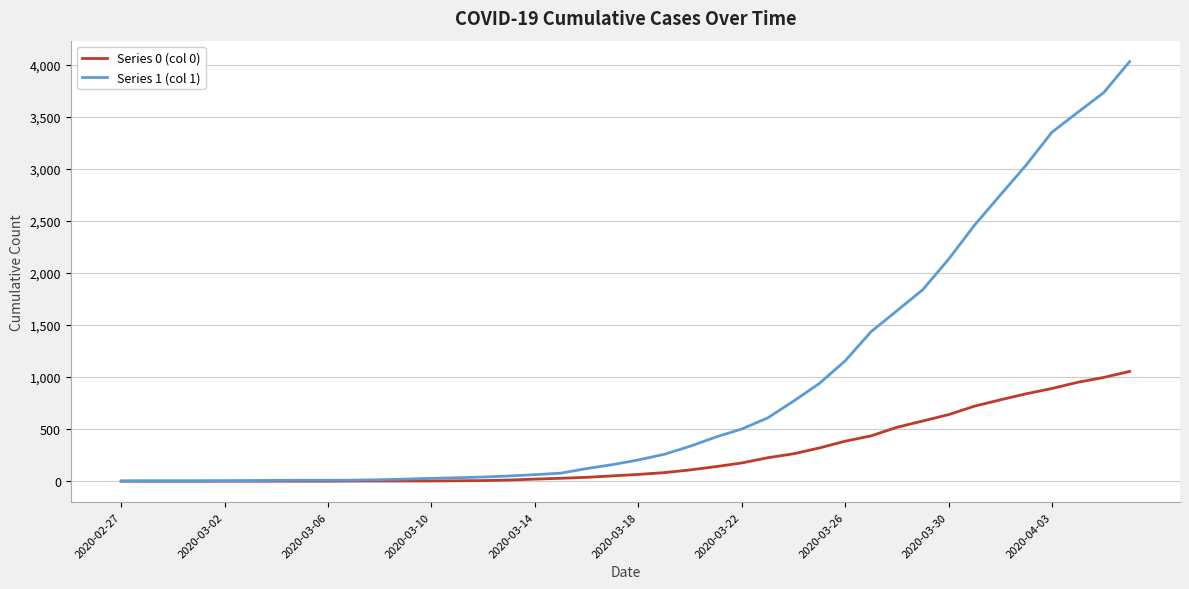

What is the greatest value displayed?

4028